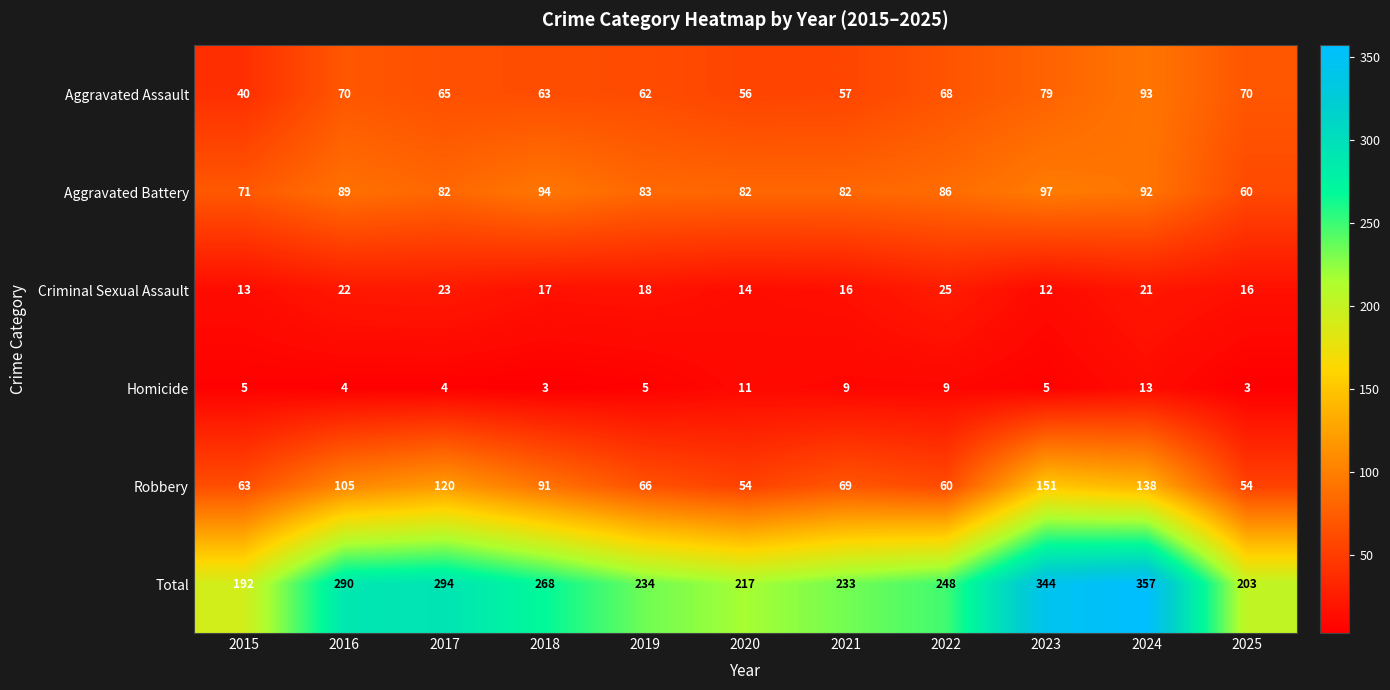

What is the total value across all series at 2023?

688